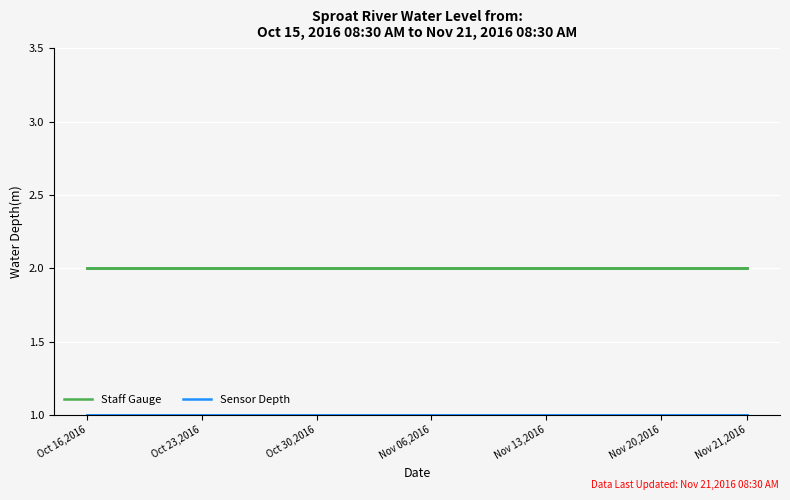

Which series has the largest total across all categories?

Staff Gauge